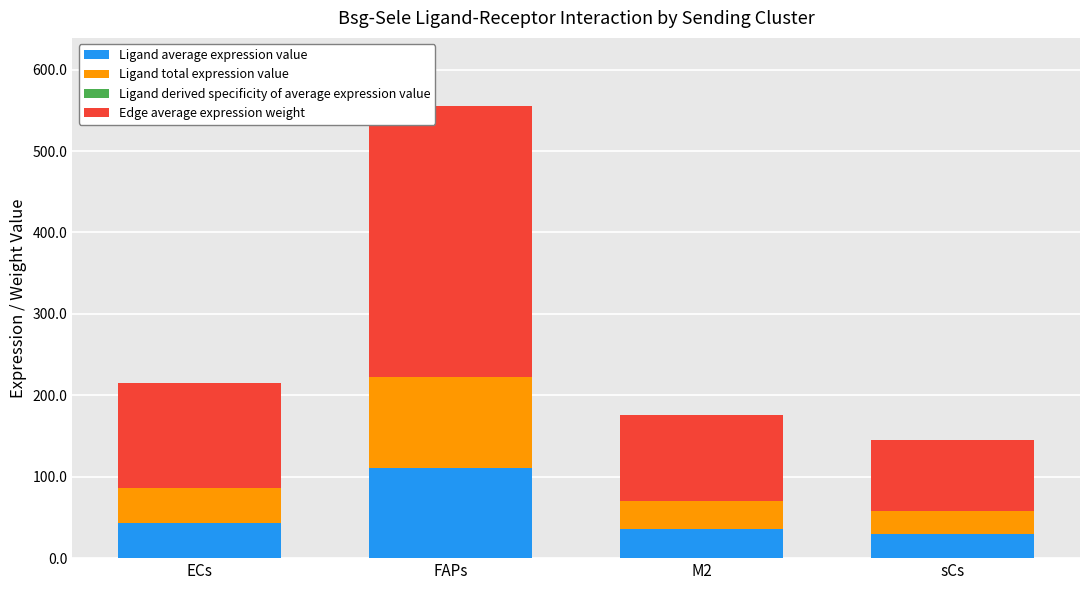

At which category is the sum across all series the highest?

FAPs